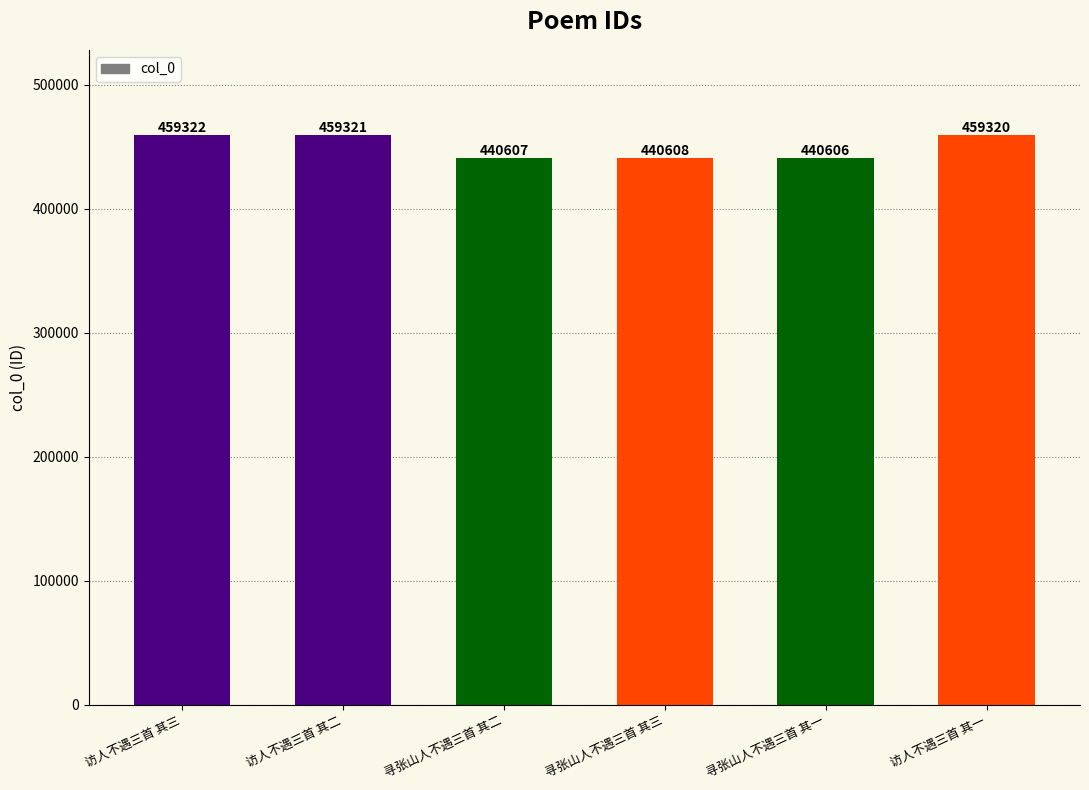

The chart shows a value of 306945 at 寻张山人不遇三首 其三. True or false?

False